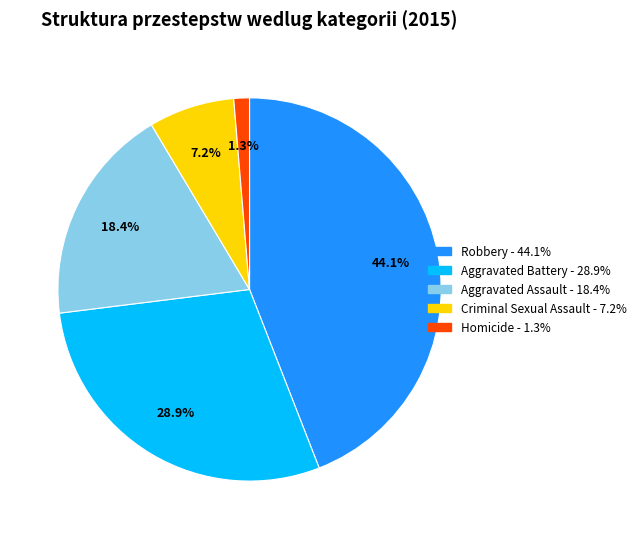

Count the number of slices in the pie.

5